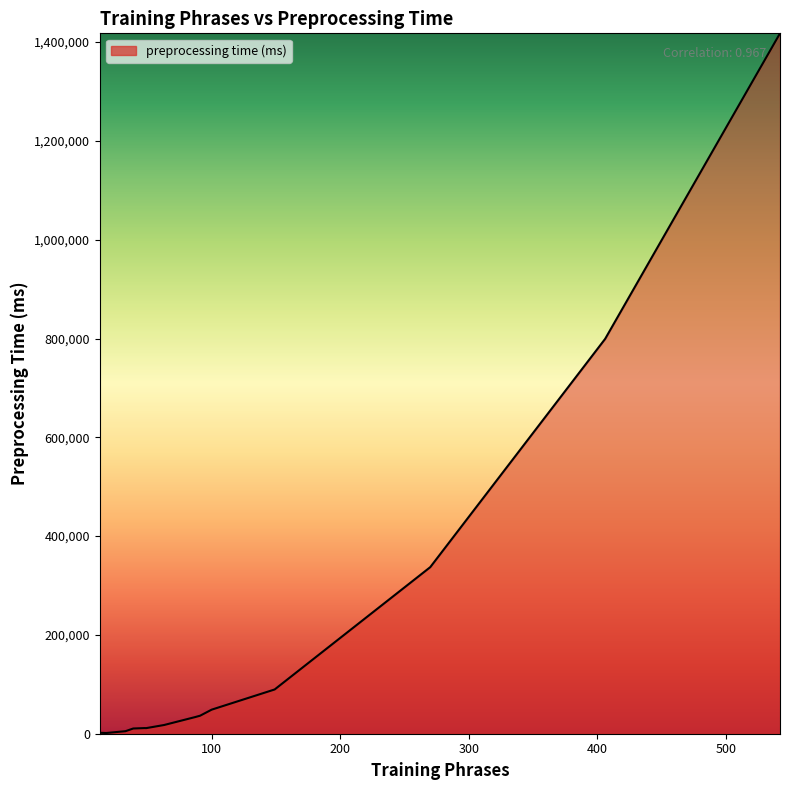

What is the smallest value displayed?

1430